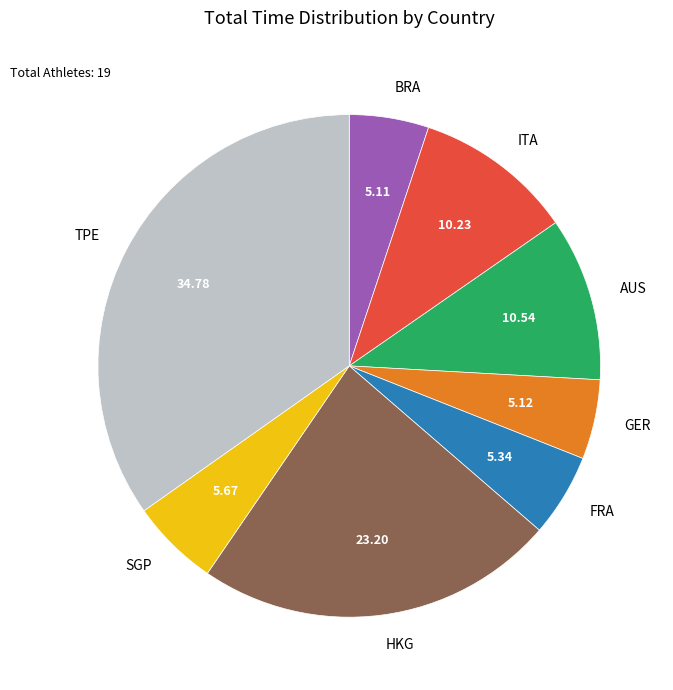

True or false: BRA accounts for 17% of the total.

False